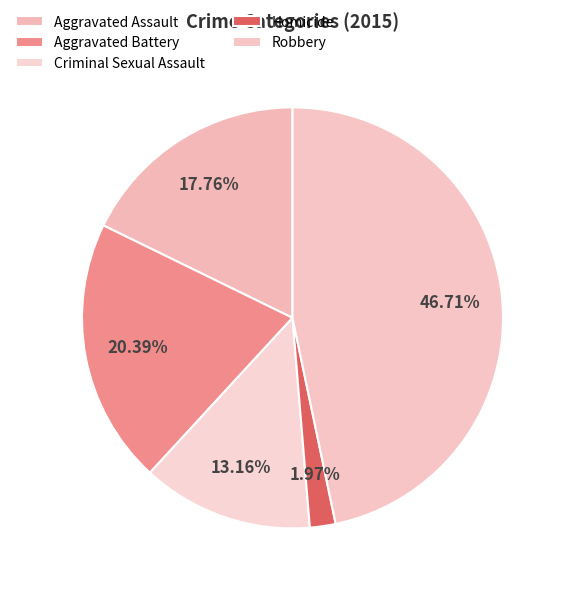

How many slices are in this pie chart?

5